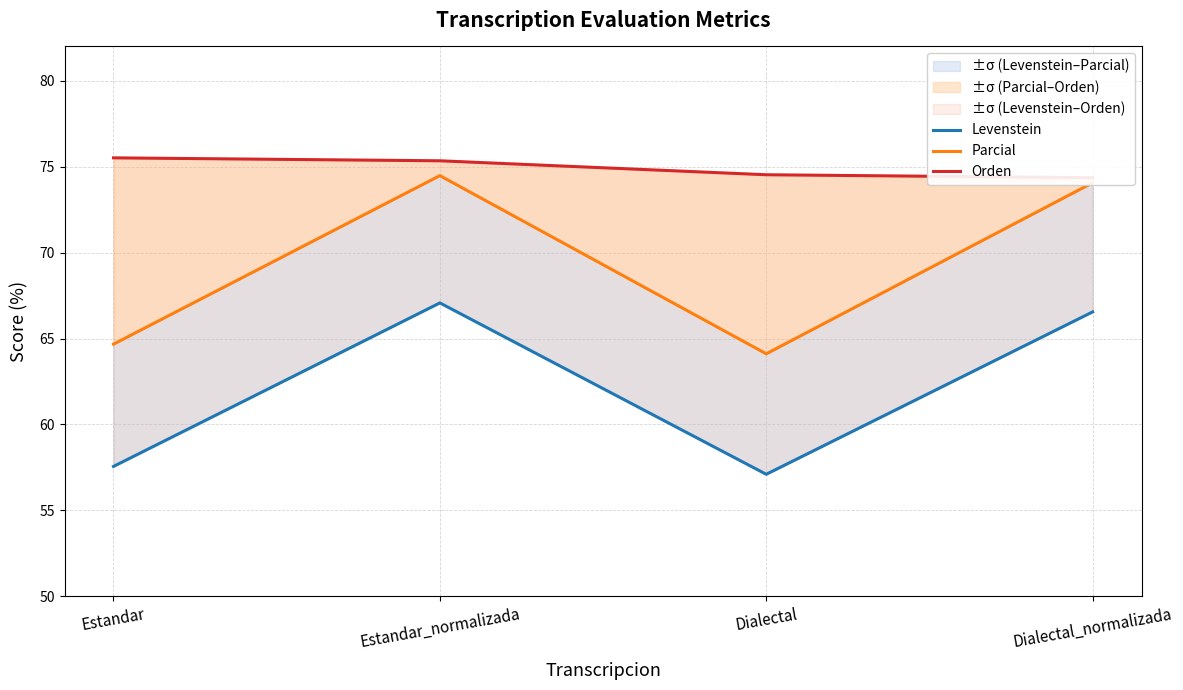

How many interior local valleys does the Levenstein series have?

1